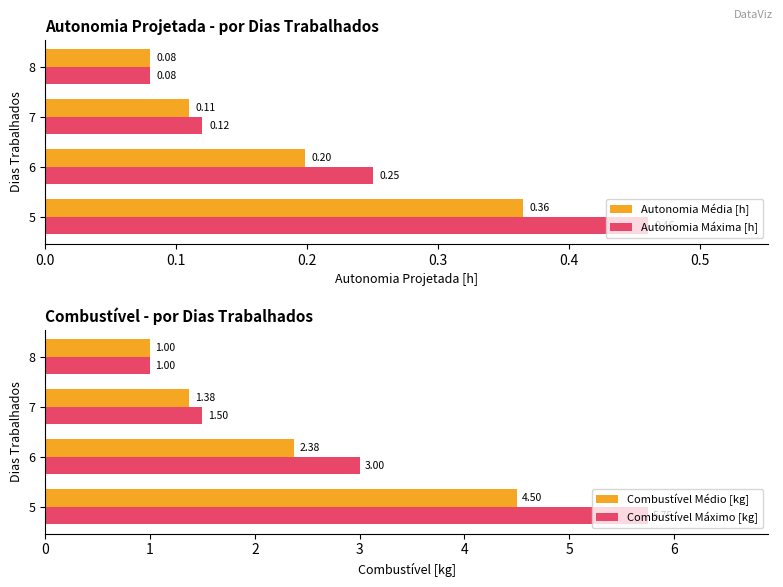

Count the Autonomia Média [h] values in the range 0 to 1.

4